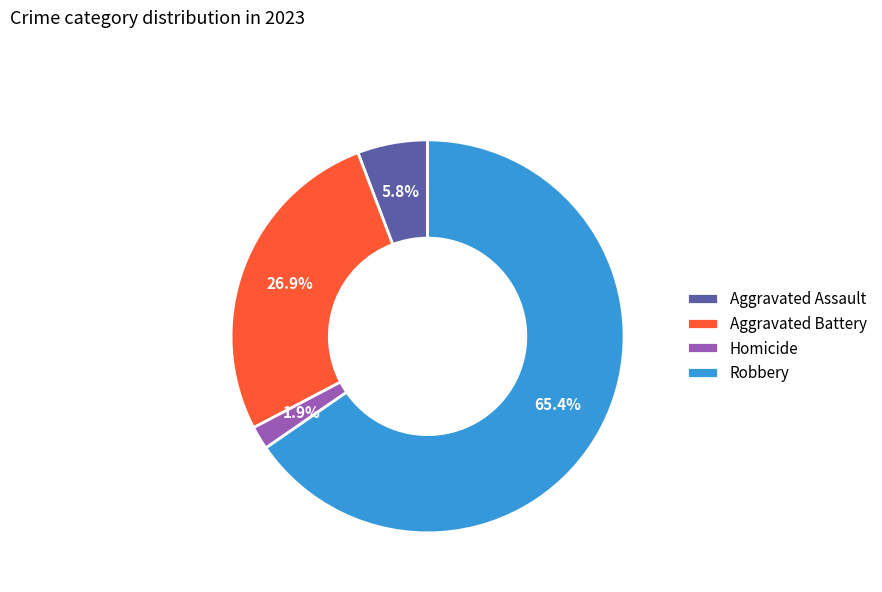

What is the smallest slice in the pie chart?

Homicide